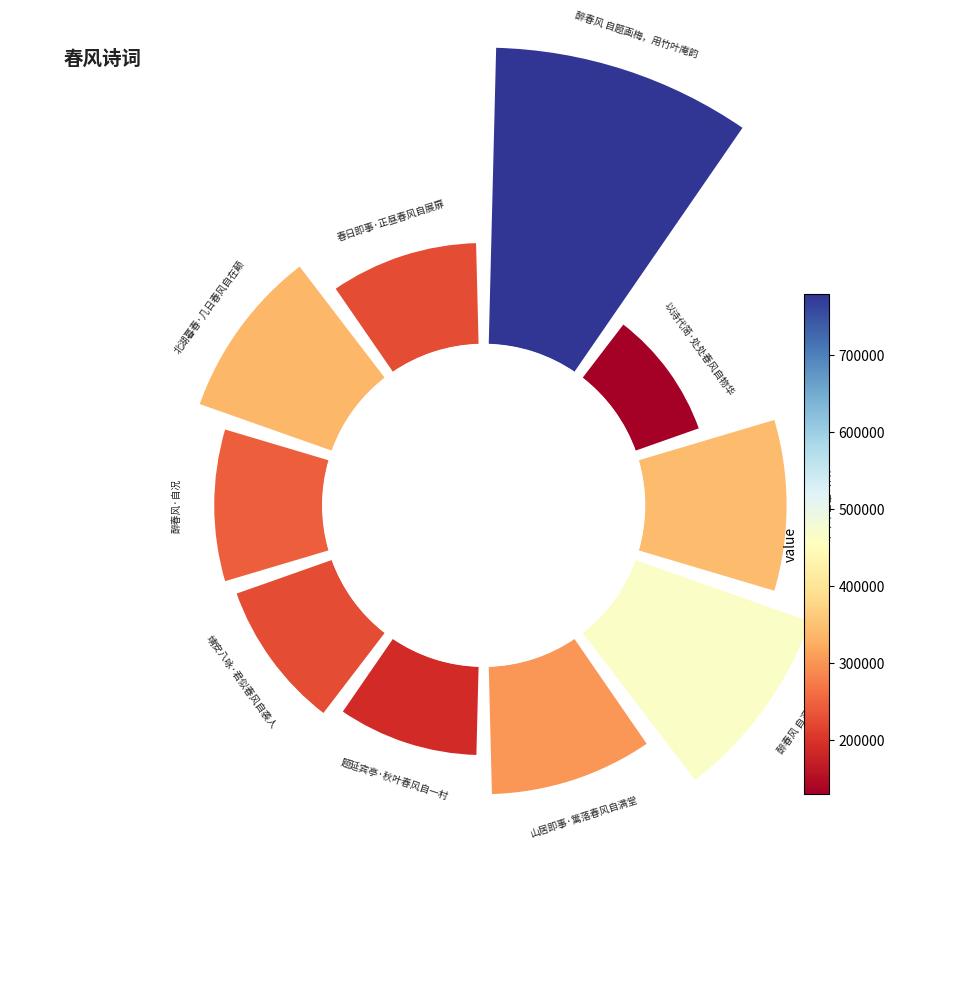

To the nearest percent, what is the average slice percentage?

10%